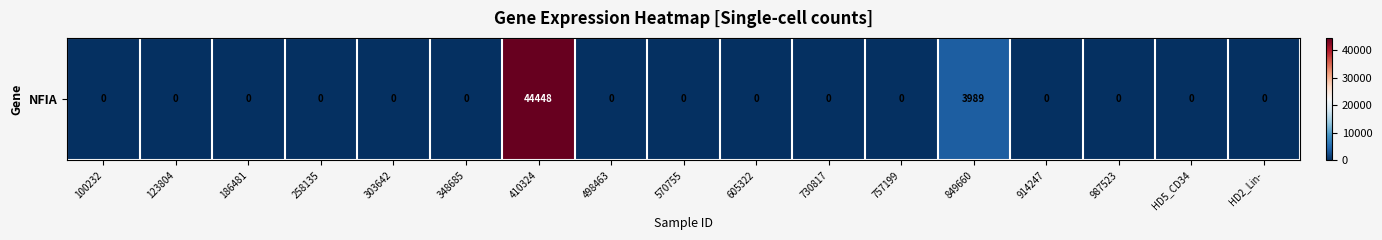

Reading left to right, what are all the values shown in this chart?

0	0	0	0	0	0	44448	0	0	0	0	0	3989	0	0	0	0